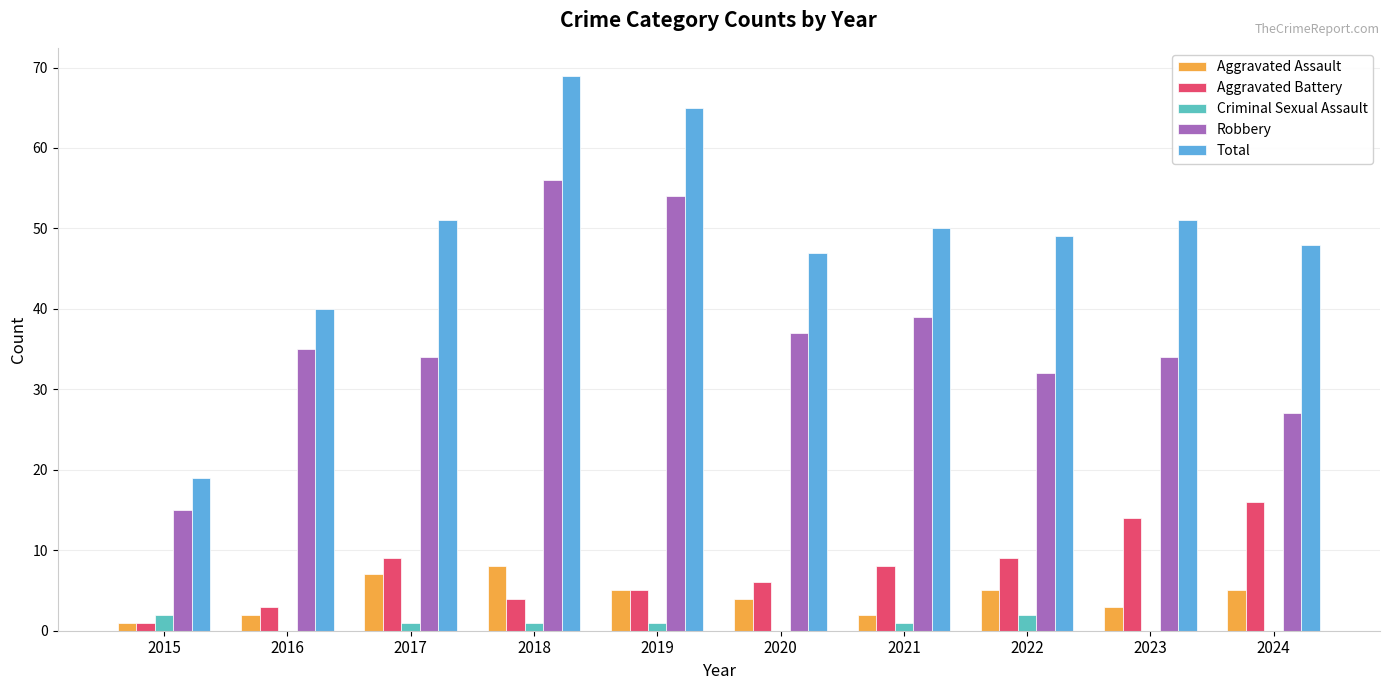

Reading right to left, transcribe all the data shown in this chart.

Aggravated Assault: 5	3	5	2	4	5	8	7	2	1
Aggravated Battery: 16	14	9	8	6	5	4	9	3	1
Criminal Sexual Assault: 0	0	2	1	0	1	1	1	0	2
Robbery: 27	34	32	39	37	54	56	34	35	15
Total: 48	51	49	50	47	65	69	51	40	19